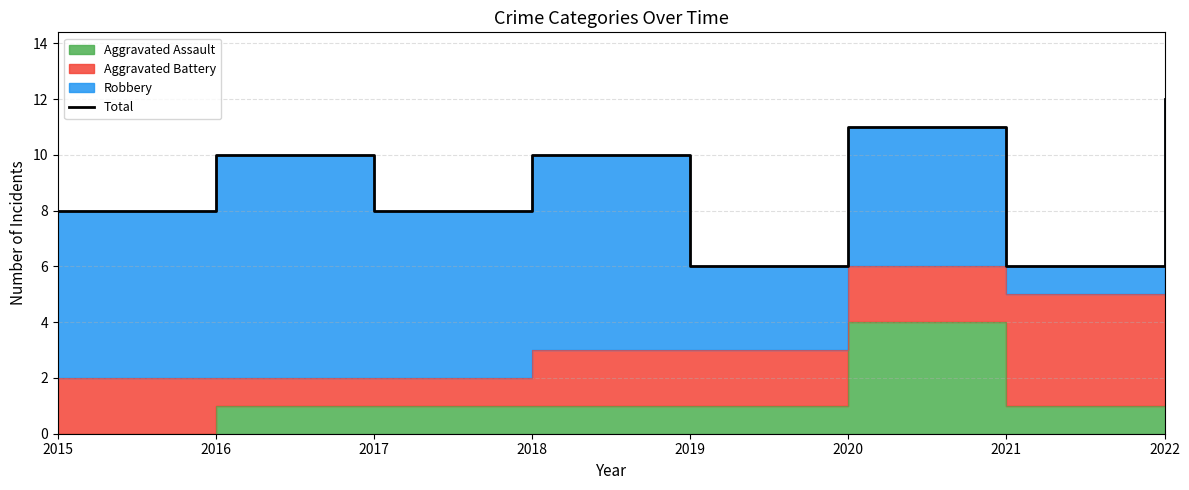

List the labels in order of value, largest first.

2022, 2020, 2016, 2018, 2015, 2017, 2019, 2021